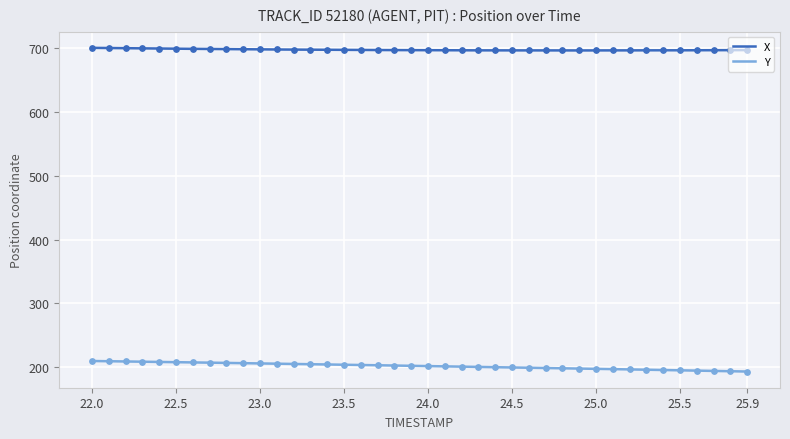

True or false: Y and X intersect in this chart.

False